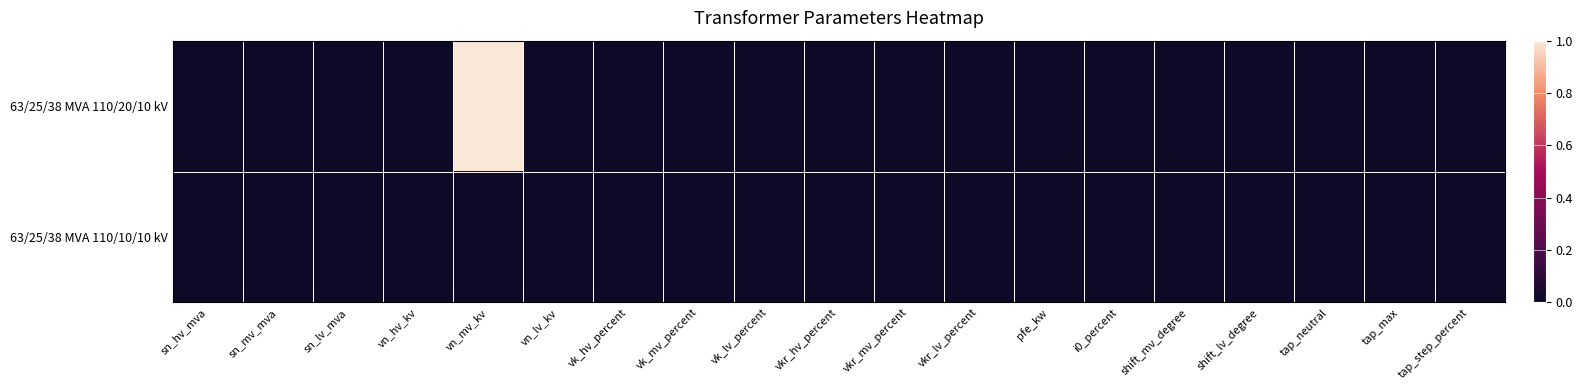

Which series has the largest total across all categories?

63/25/38 MVA 110/20/10 kV